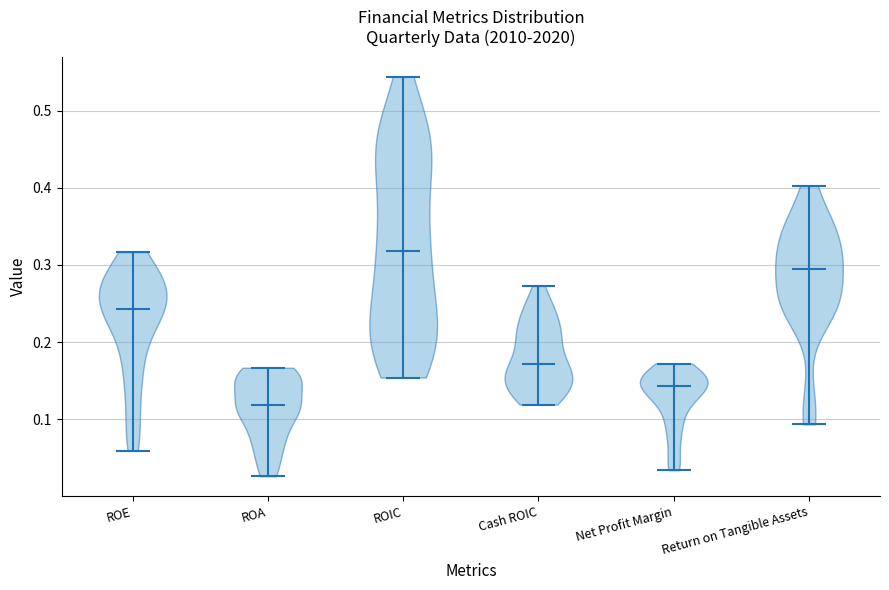

Reading left to right, read every violin against the y-axis: where its median line is, and the lowest and highest points it reaches. The values are not printed on the chart, so give them approximately, as read against the axis.

ROE: median line 0.24, lowest point 0.06, highest point 0.32
ROA: median line 0.12, lowest point 0.03, highest point 0.17
ROIC: median line 0.32, lowest point 0.15, highest point 0.54
Cash ROIC: median line 0.17, lowest point 0.12, highest point 0.27
Net Profit Margin: median line 0.14, lowest point 0.03, highest point 0.17
Return on Tangible Assets: median line 0.29, lowest point 0.09, highest point 0.40